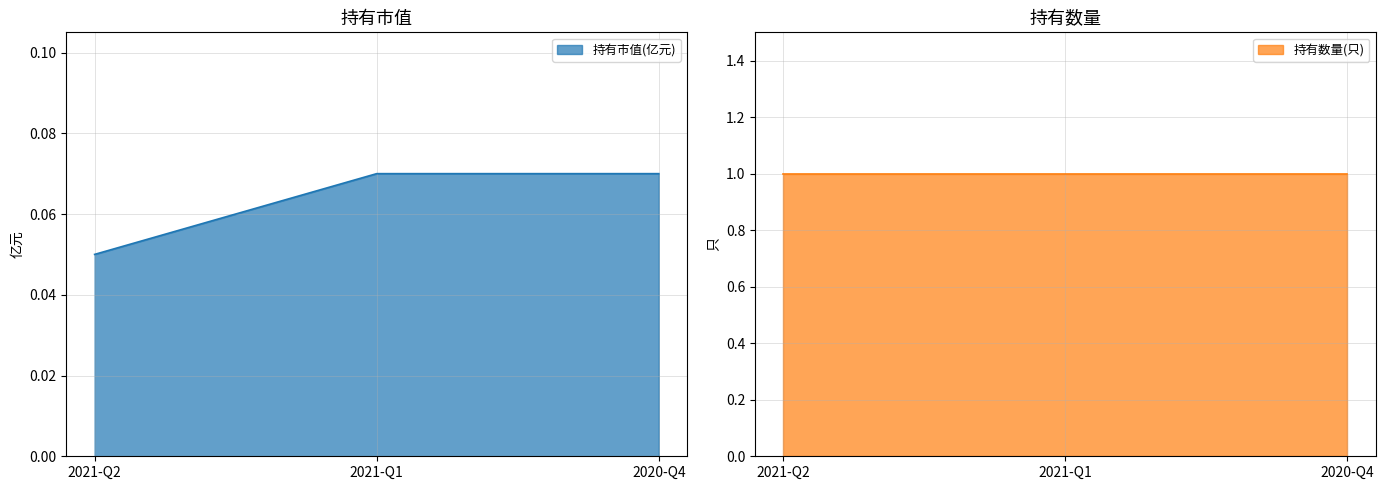

What is the value of the 2nd point from the left?

0.1